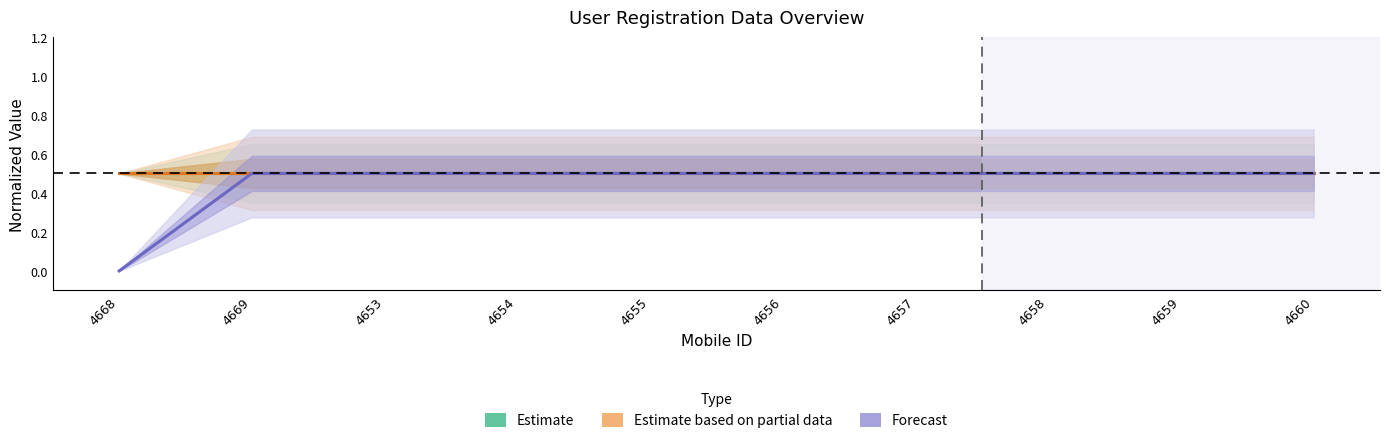

True or false: Estimate based on partial data has more than 2 points higher than both neighbors.

False